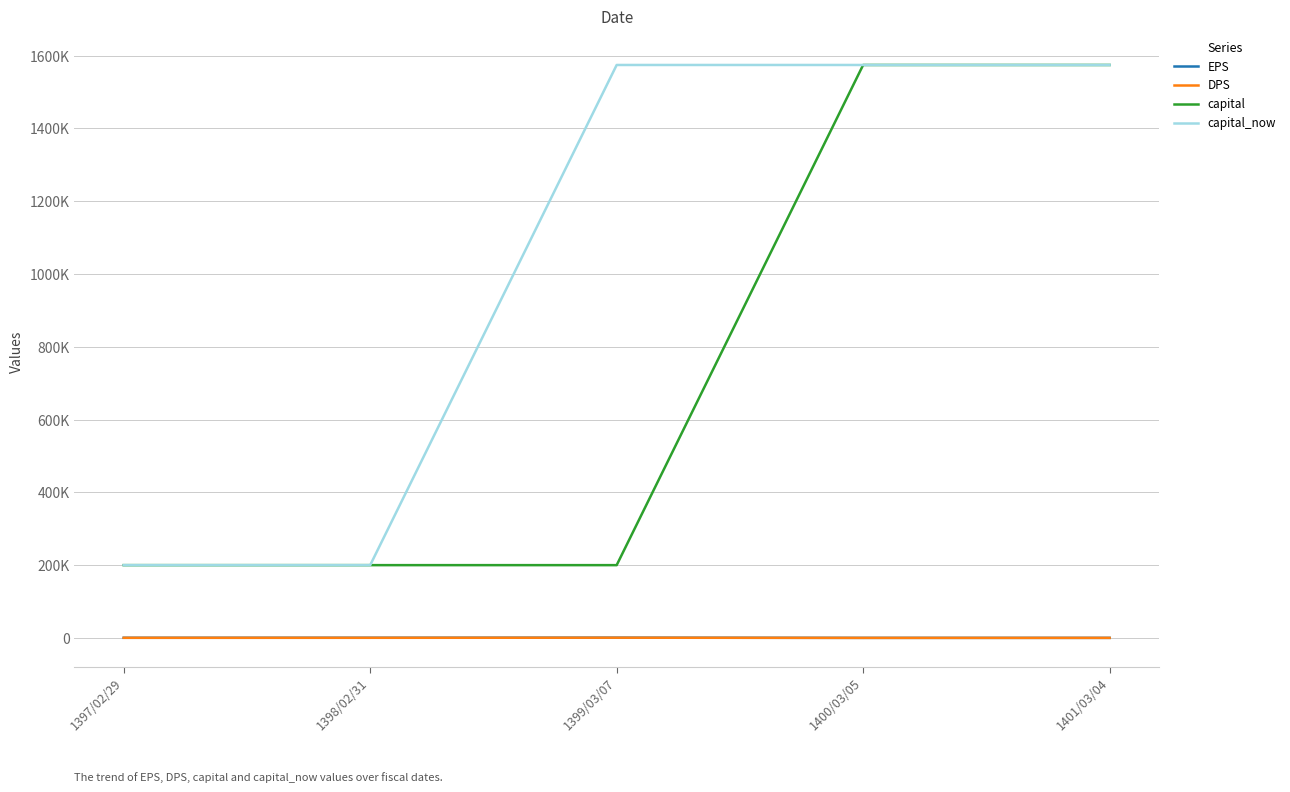

Reading right to left, transcribe all the data shown in this chart.

EPS: 205	193	786	513	445
DPS: 180	150	630	400	375
capital: 1574045	1574045	200000	200000	200000
capital_now: 1574045	1574045	1574045	200000	200000